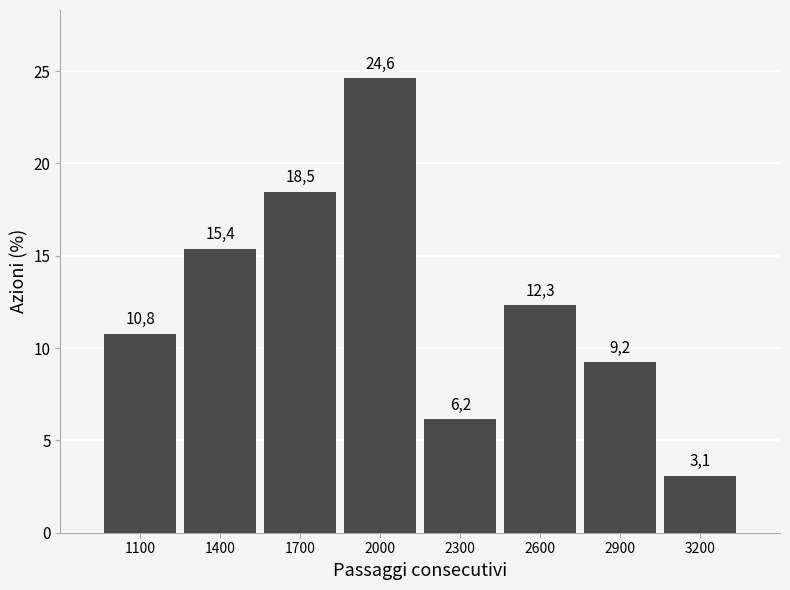

How many bars are there in total?

8